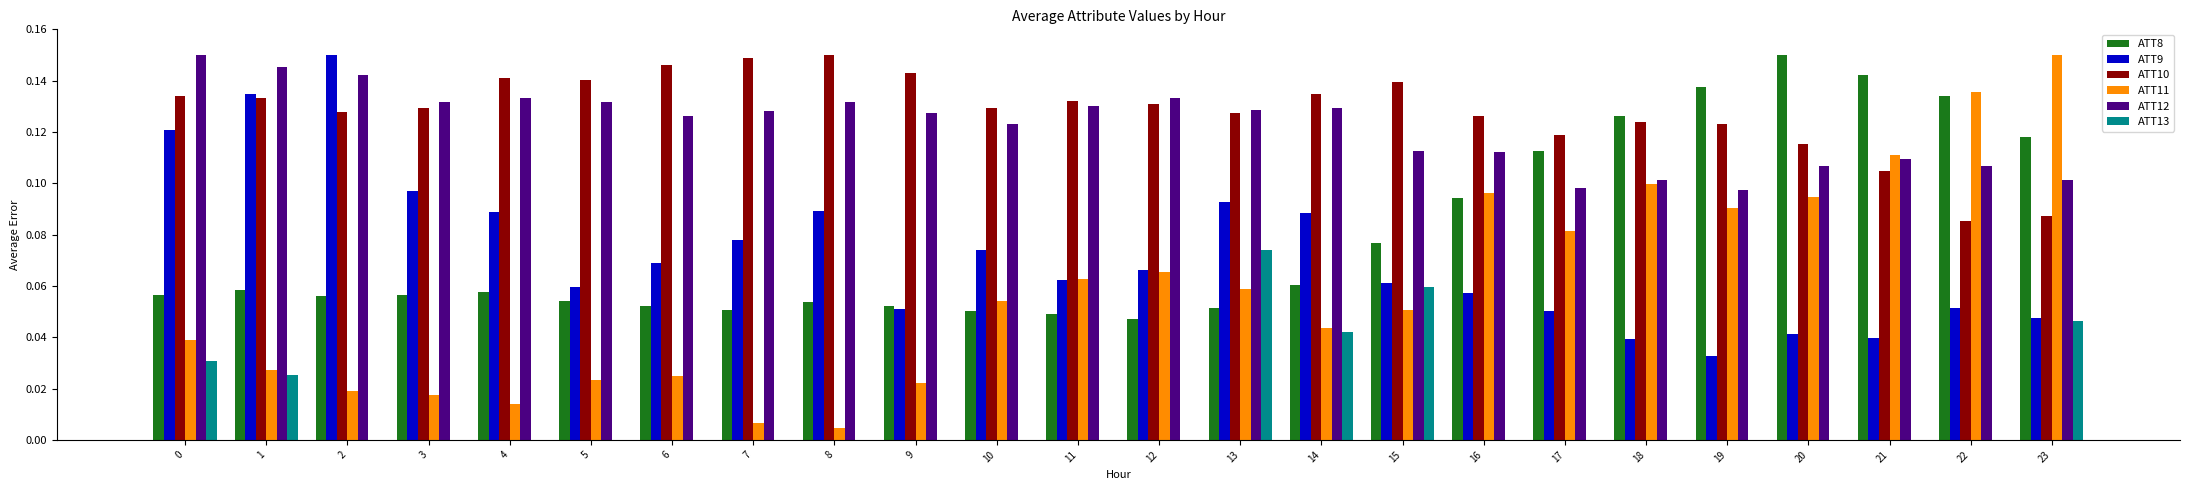

What is the difference between the maximum and minimum values in the ATT9 series?

0.1